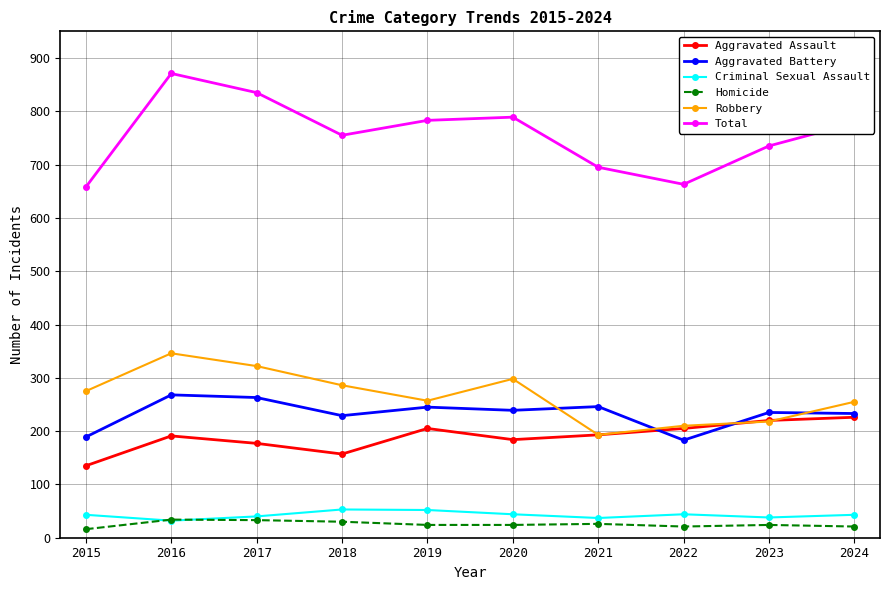

What is the difference between the second highest and second lowest values in the Aggravated Battery series?

74